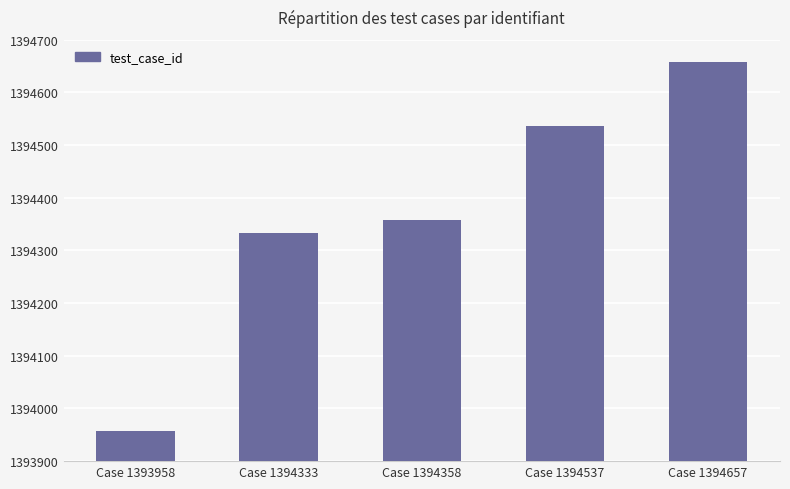

Reading right to left, list all the values displayed in this chart.

1394657	1394537	1394358	1394333	1393958